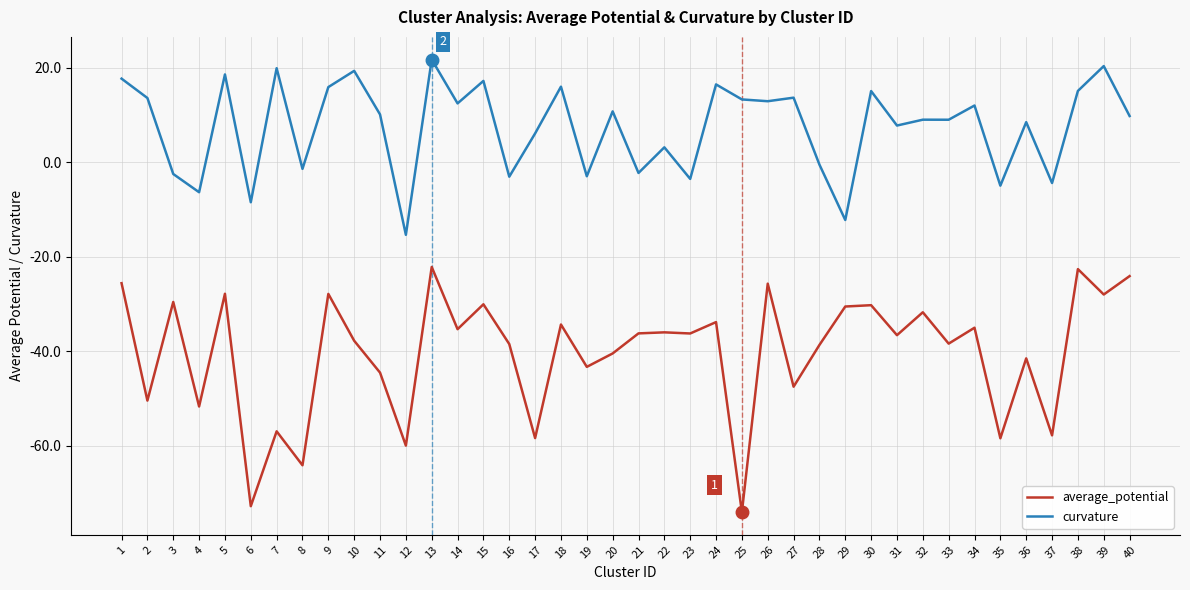

How many values in curvature are above zero?

27